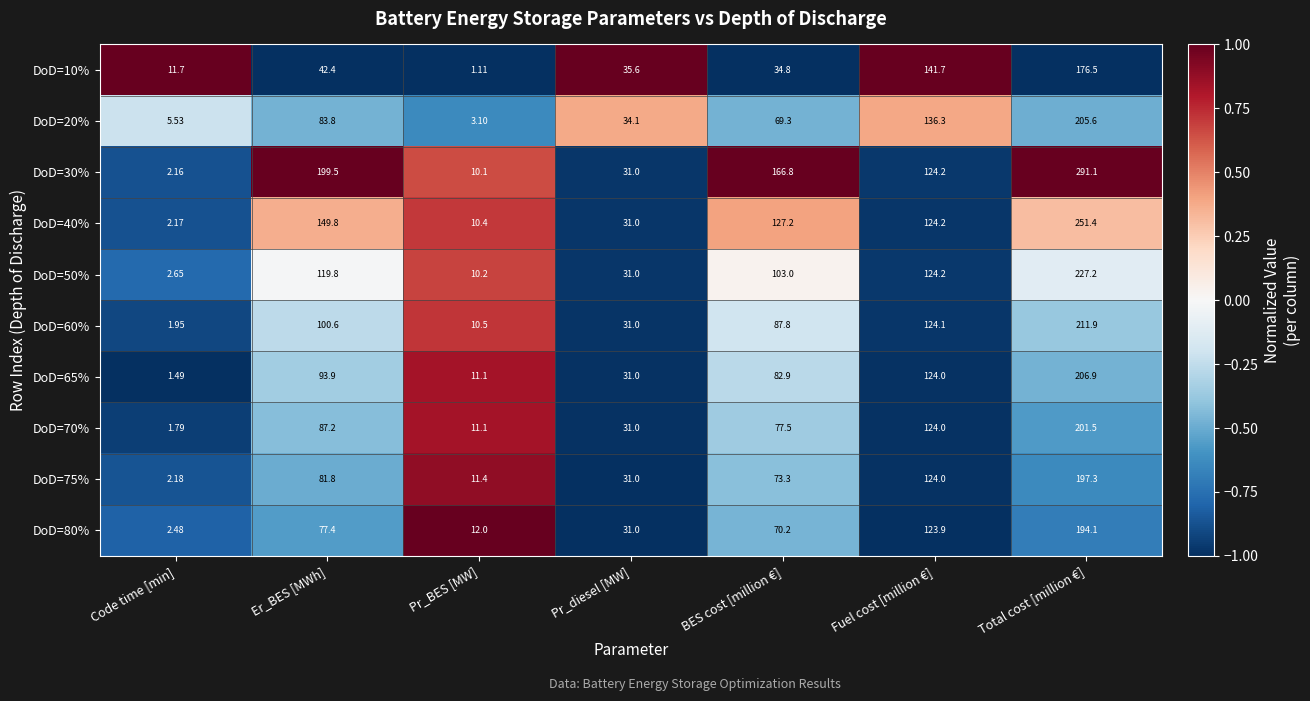

At which category is the sum across all series the highest?

Total cost [million €]